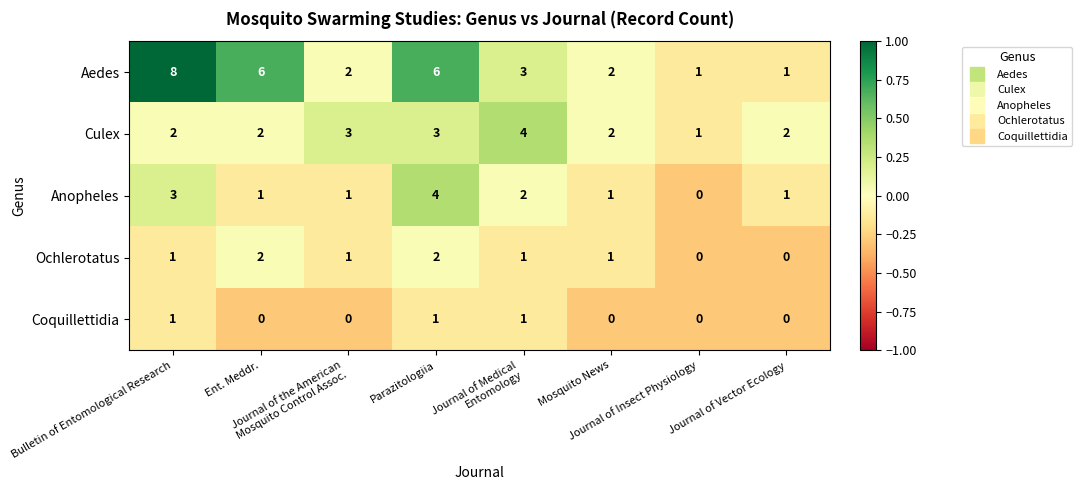

How many categories are shown in the chart?

8